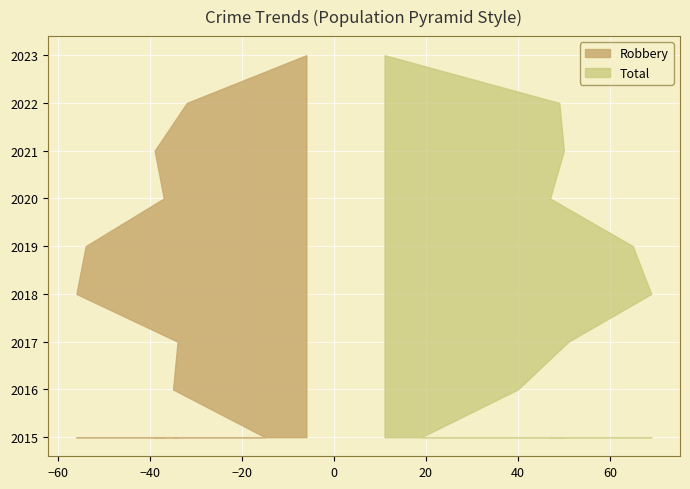

True or false: Robbery has more than 2 interior local peaks.

True